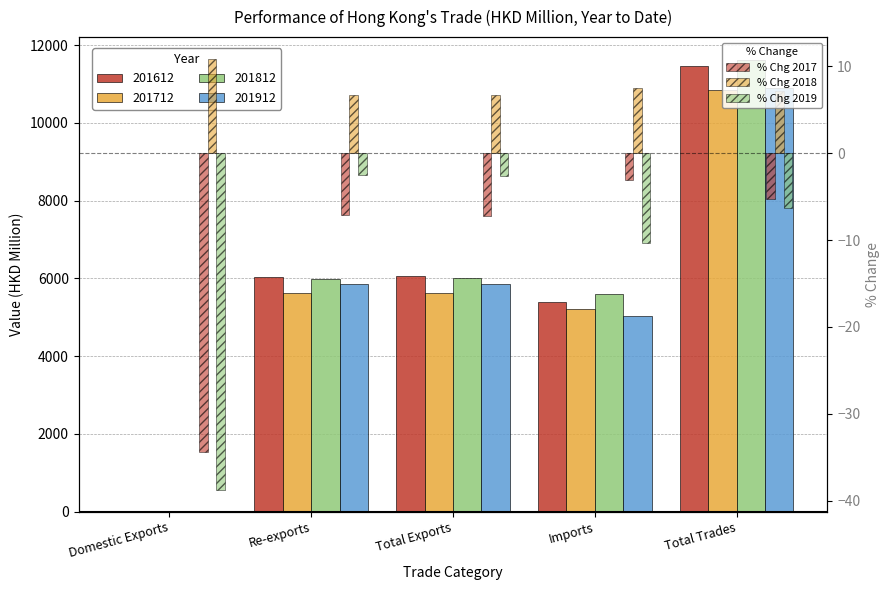

The value of % Chg 2019 at Total Trades is -2.1. True or false?

False